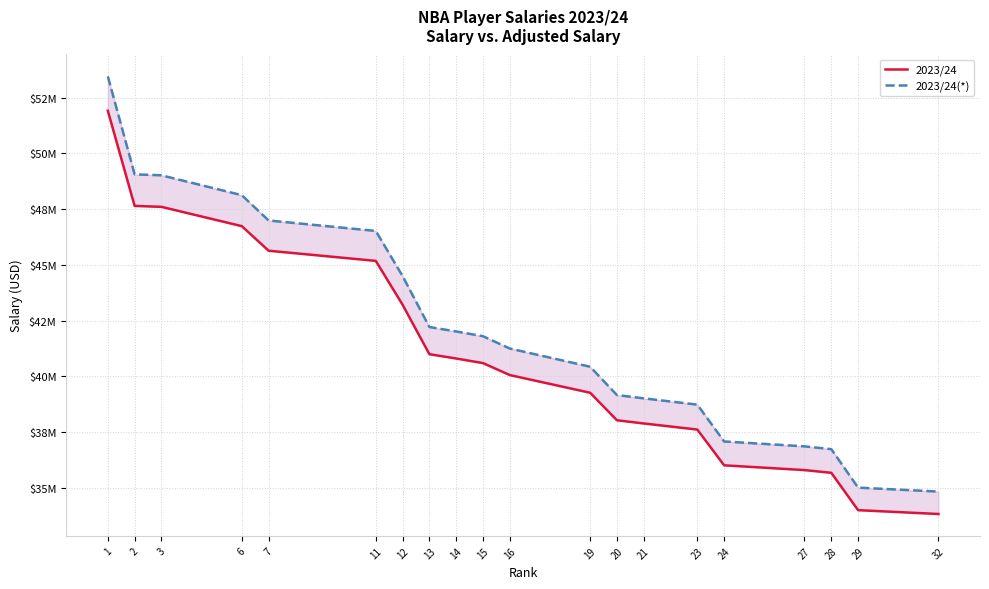

True or false: 2023/24 has a value of 33833400 at 32.

True